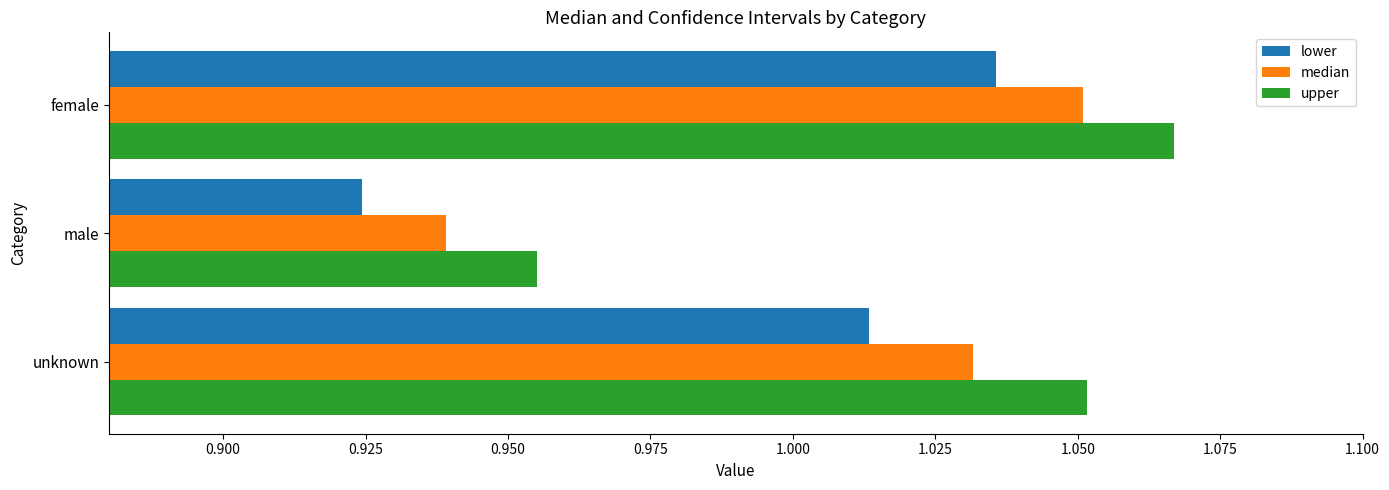

How many median values are between 0 and 1?

1